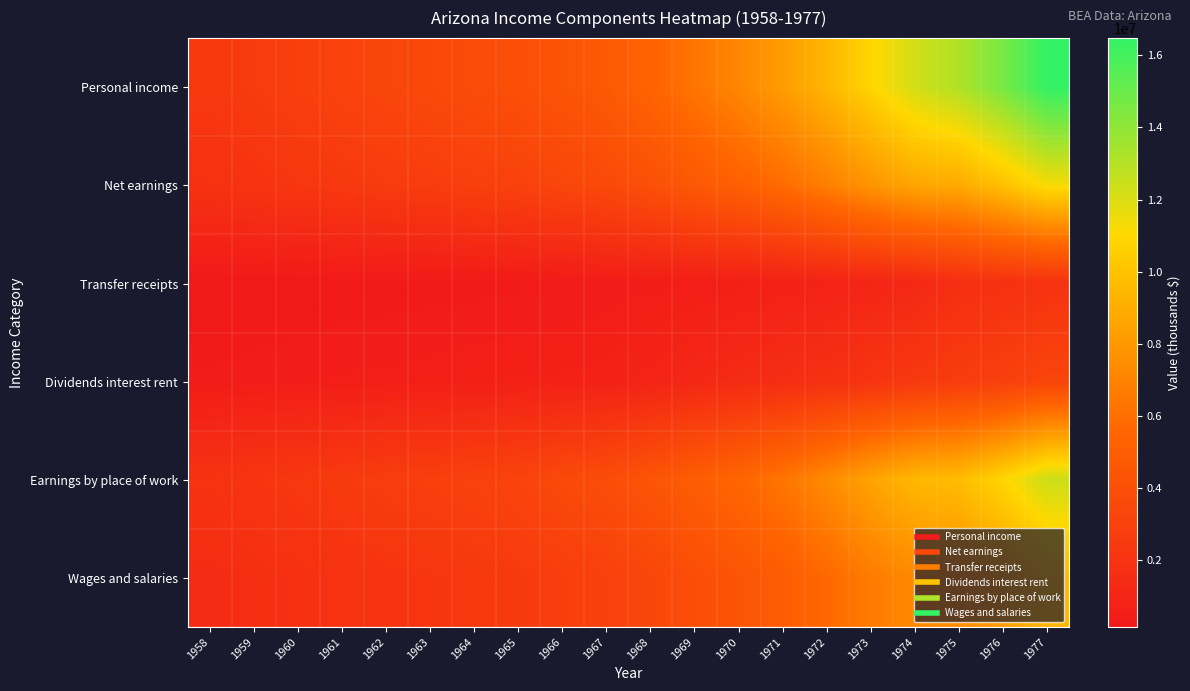

Which series has the widest spread of values?

Personal income